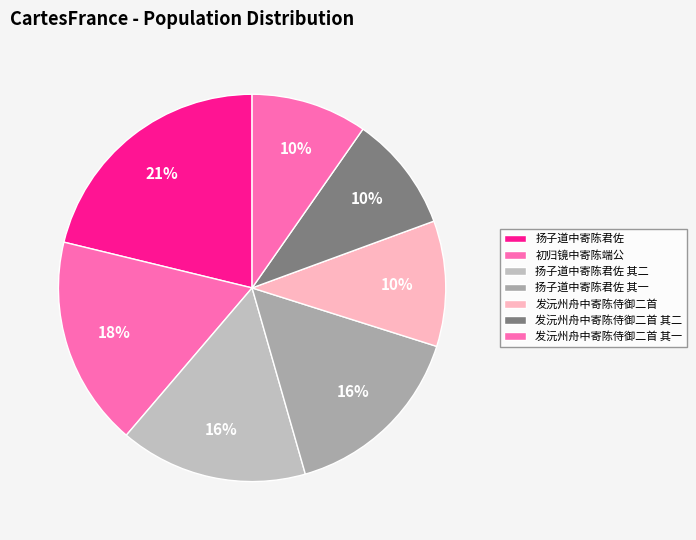

Count the number of slices in the pie.

7